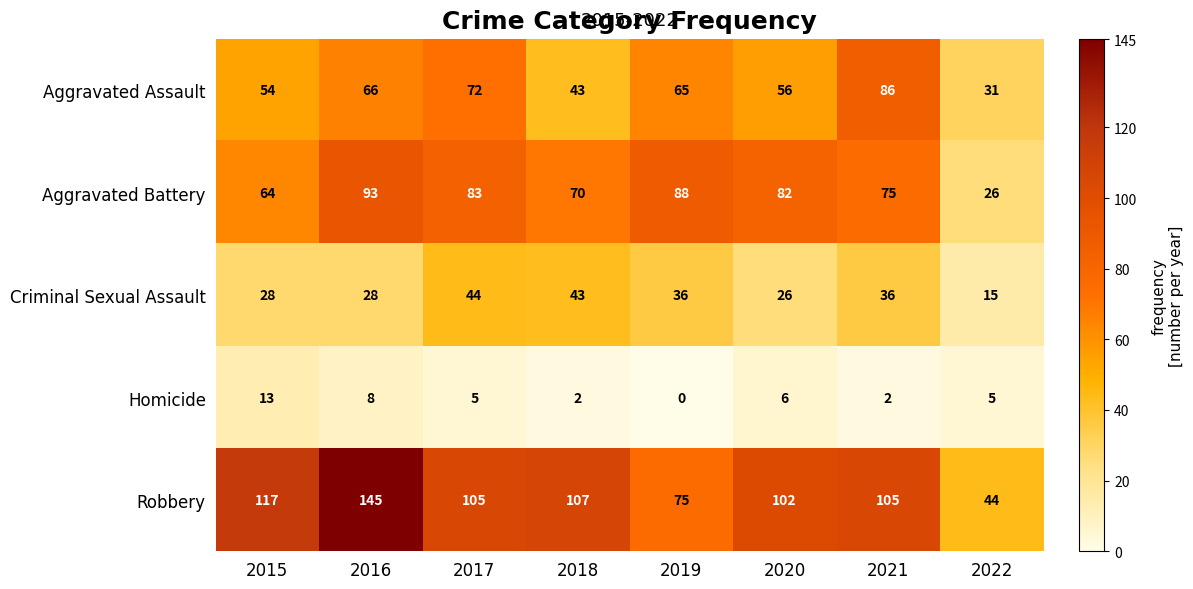

Which category has the lowest value across all series?

2019